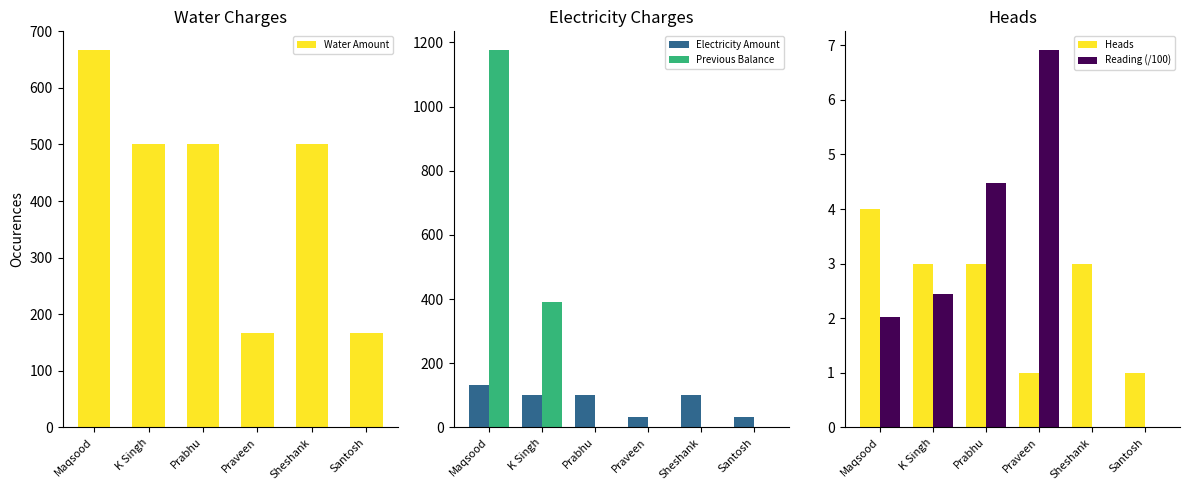

What is the total value across all series at Praveen?

207.9